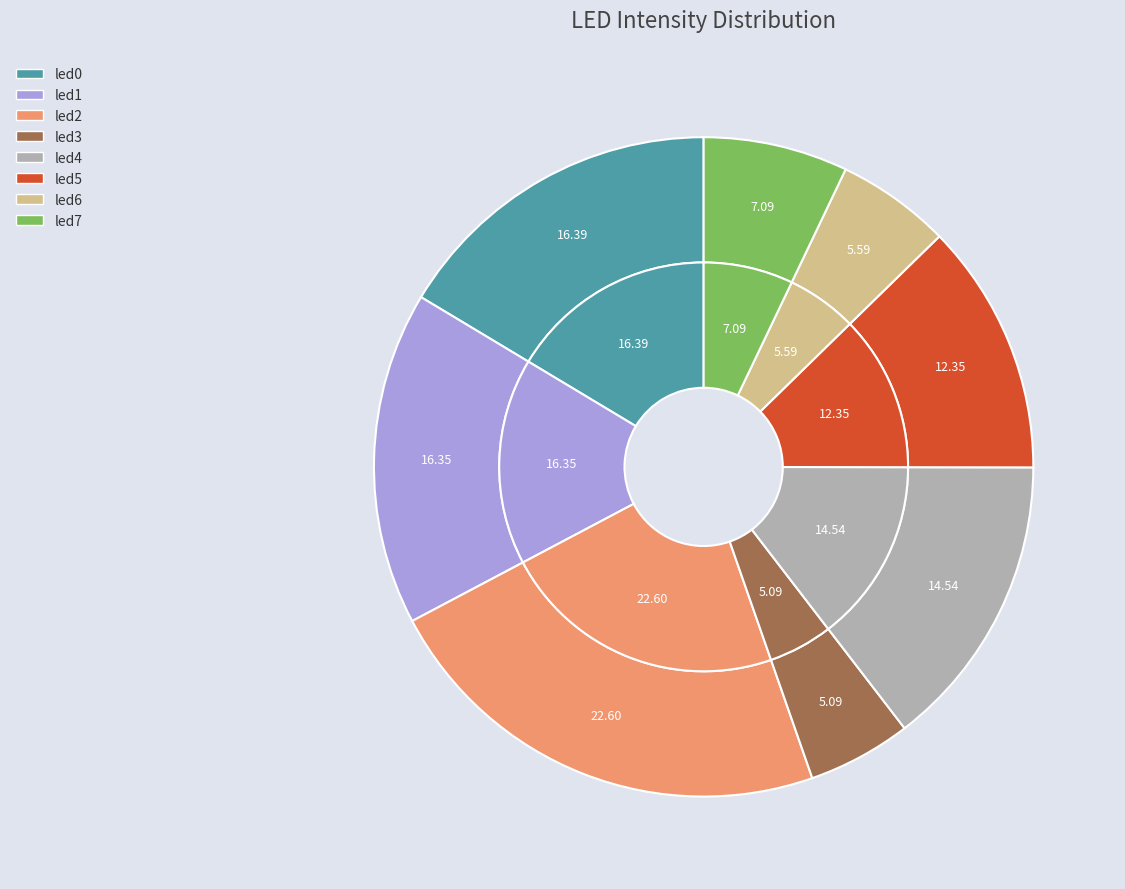

Does led0 account for over 50% of the chart?

No